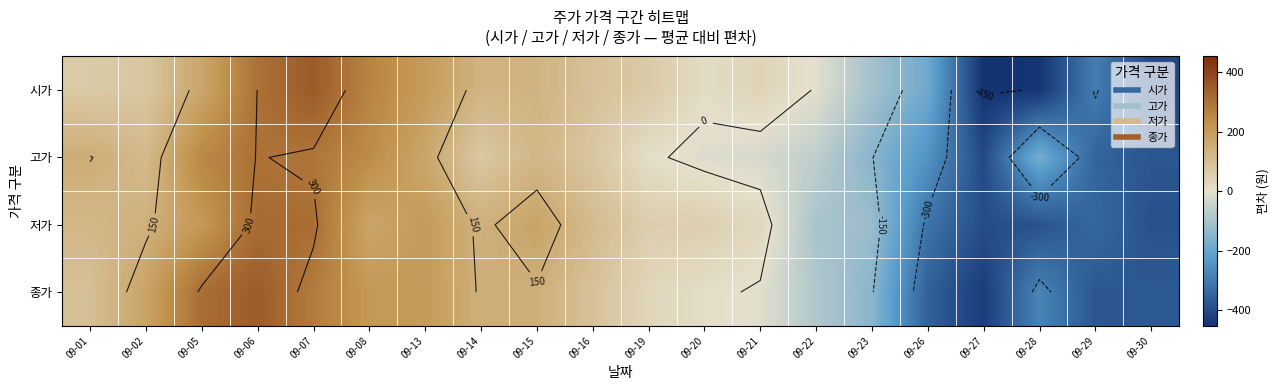

Is the value of 시가 at 09-19 greater than the value of 저가 at 09-28?

Yes